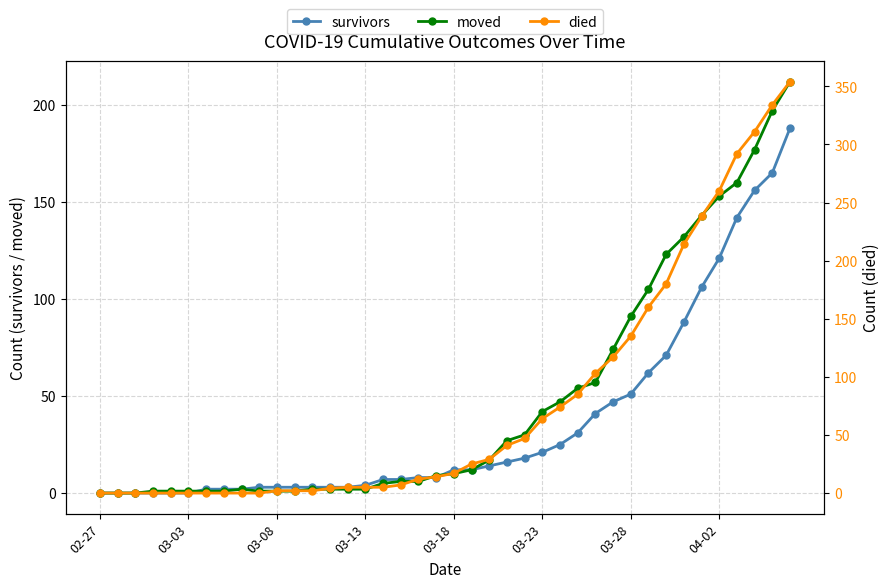

Is it true that moved equals 95 at 28?

False